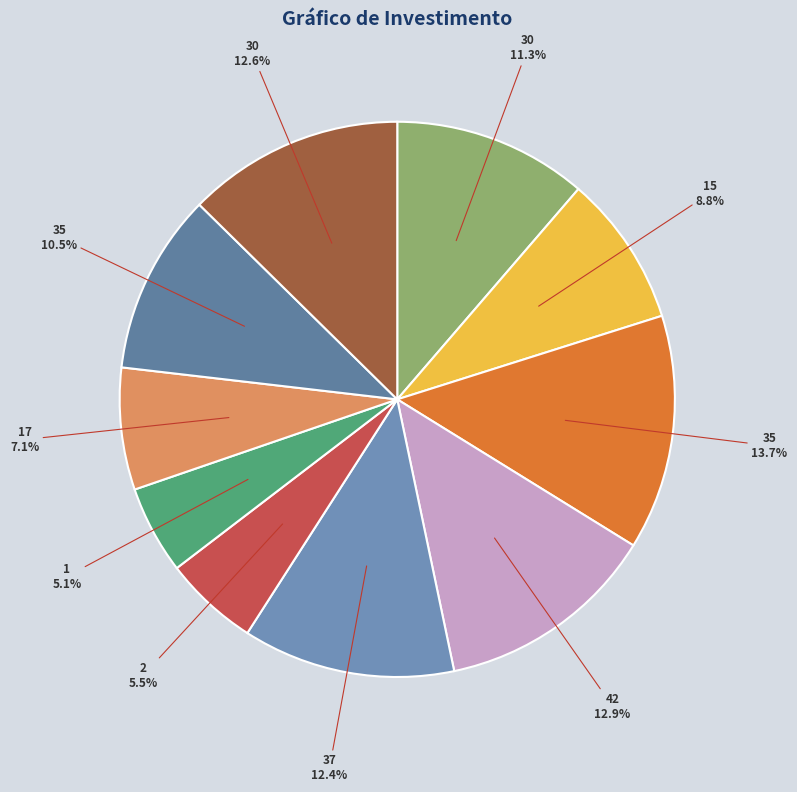

How many slices are in this pie chart?

10